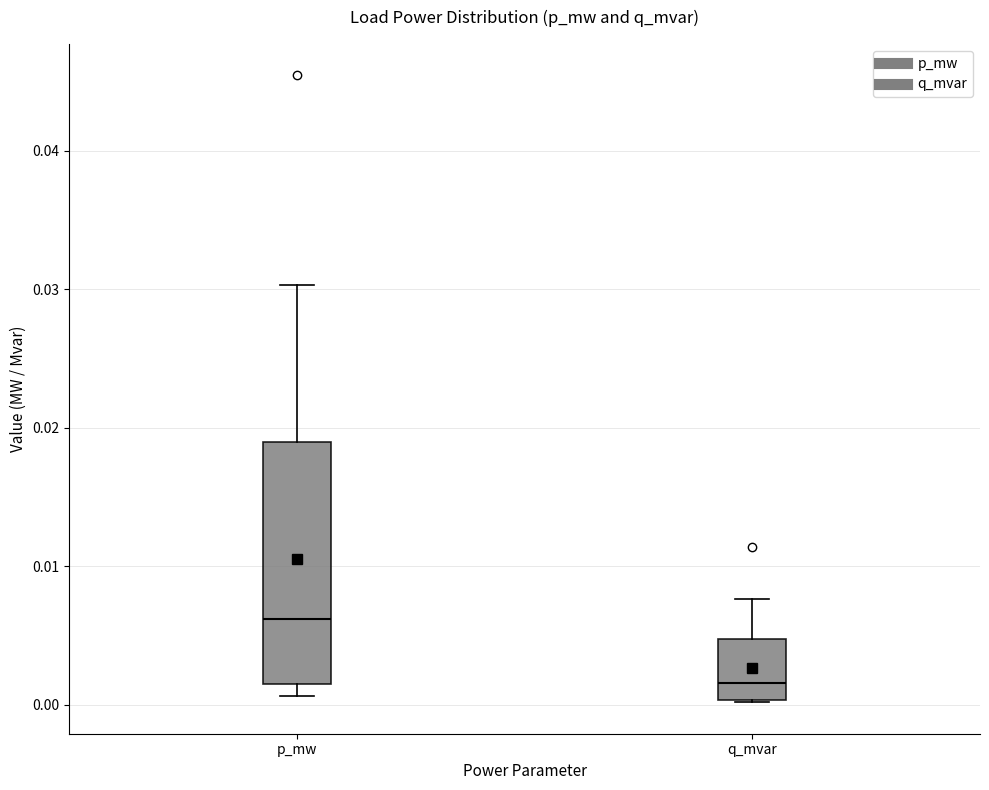

Which box is the tallest, from its lower edge to its upper edge?

p_mw